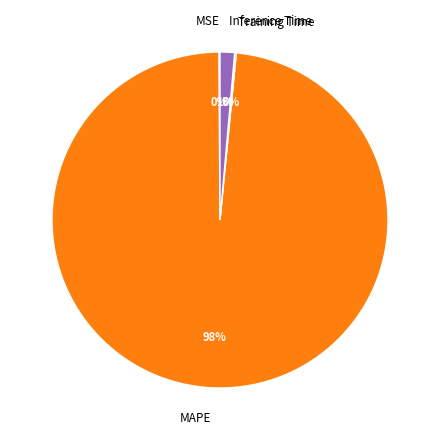

What is the largest slice in the pie chart?

MAPE